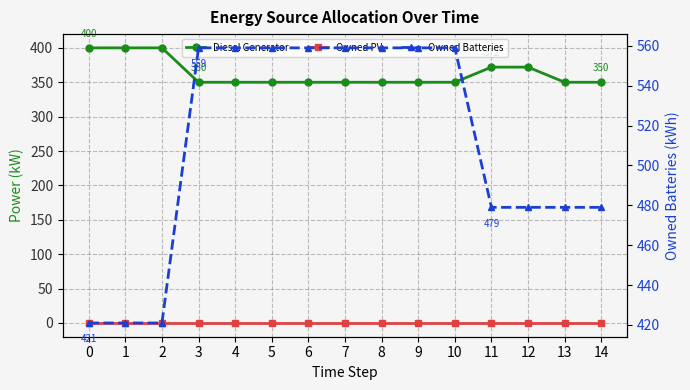

What is the difference between the second highest and second lowest values in the Owned Batteries series?

138